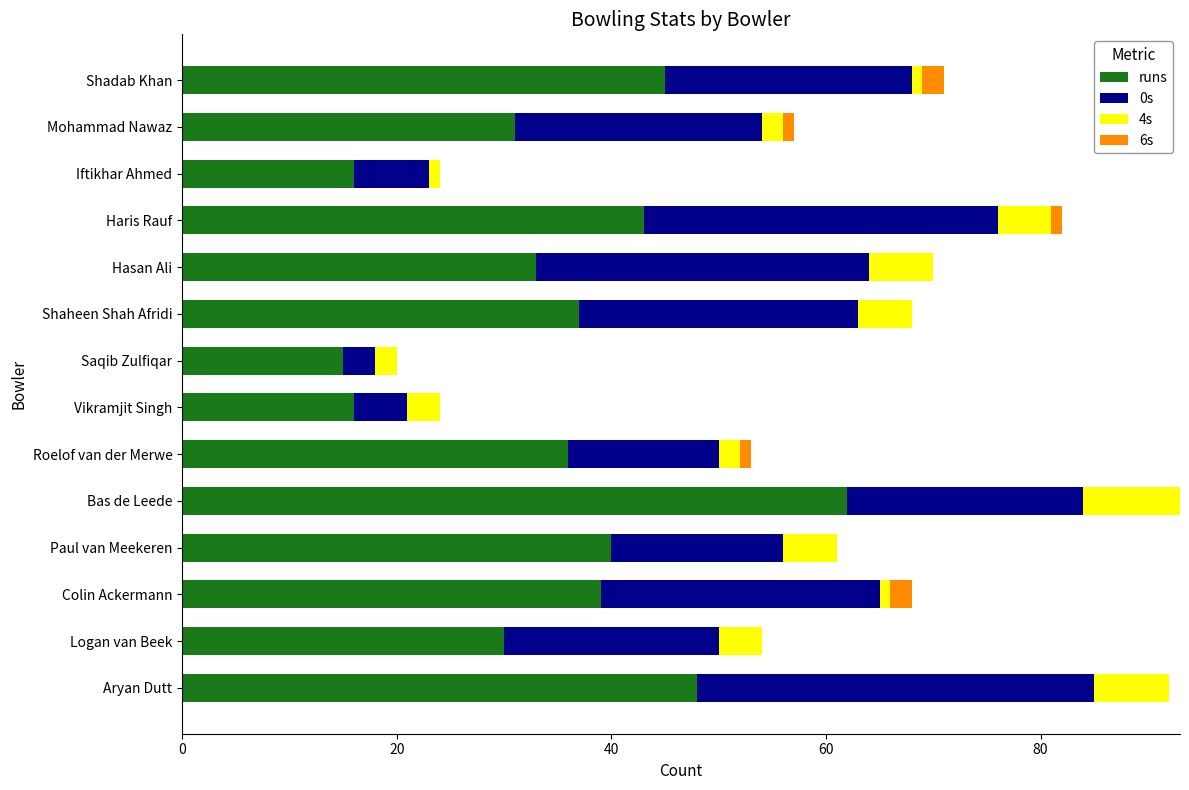

What is the total value across all series at Shaheen Shah Afridi?

68